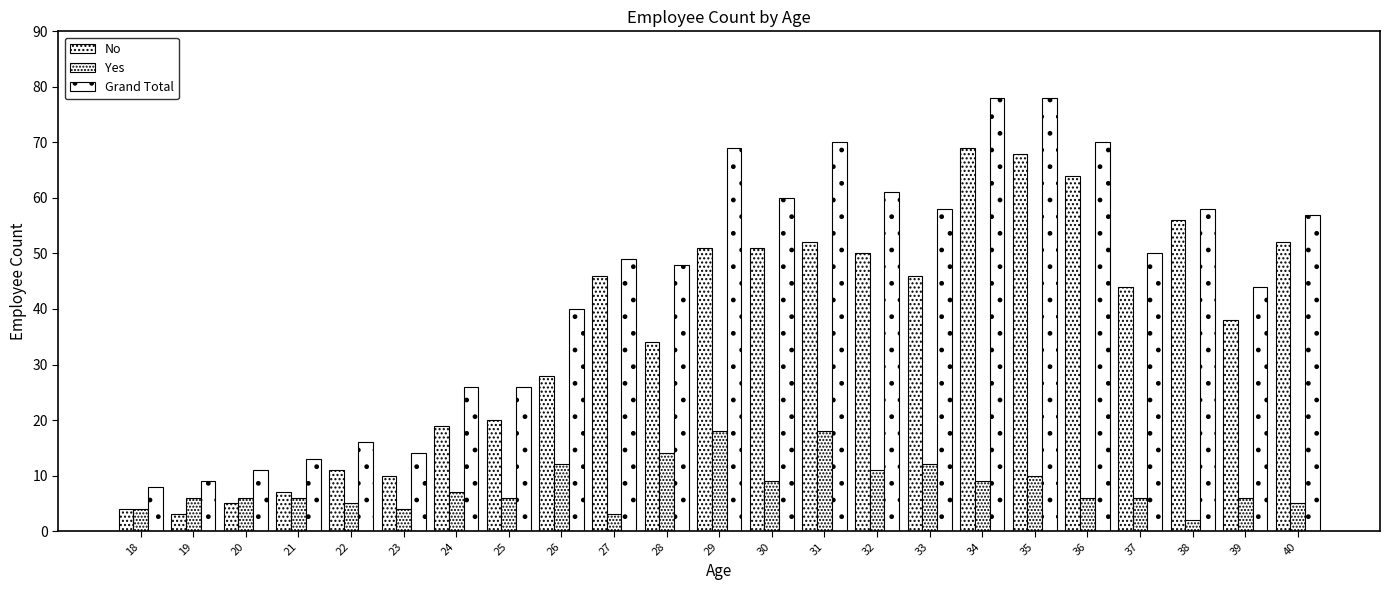

How many bars are there in each group?

3